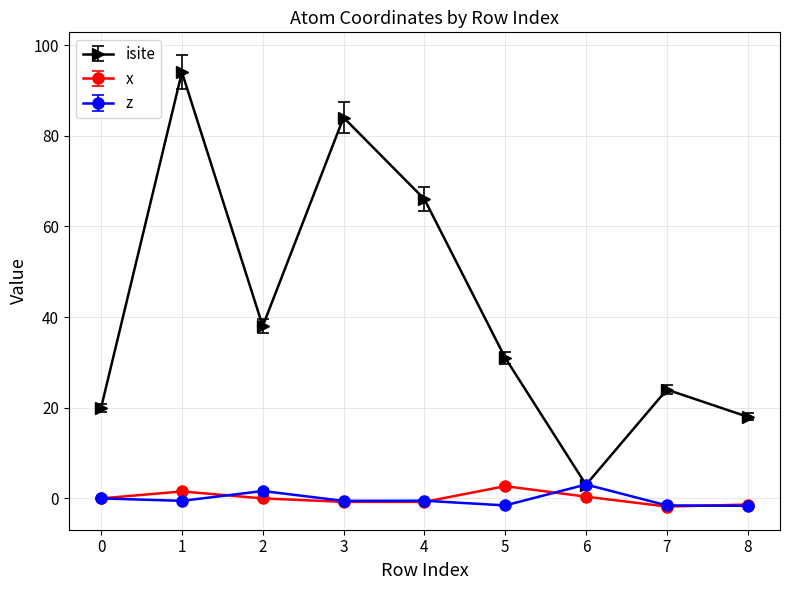

In isite, how many points are lower than both neighbors (excluding endpoints)?

2